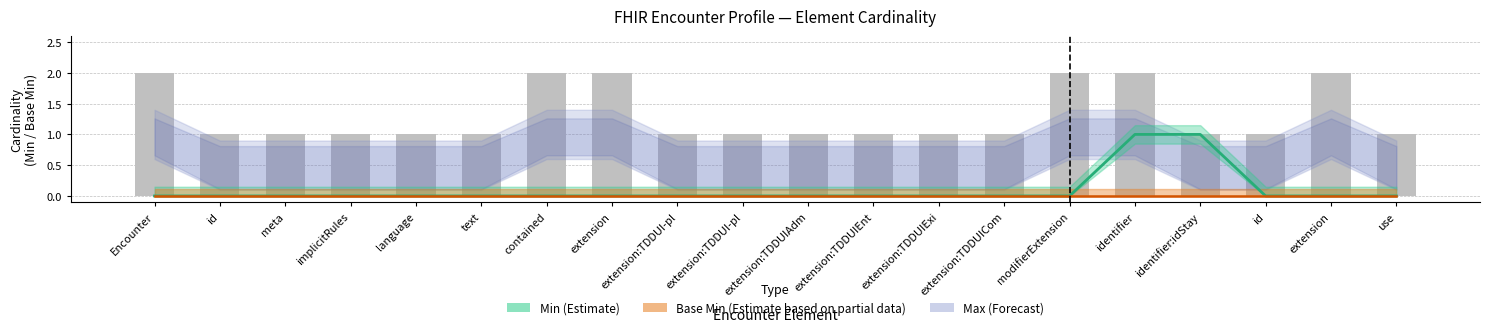

What is the label of the 3rd bar from the right?

id